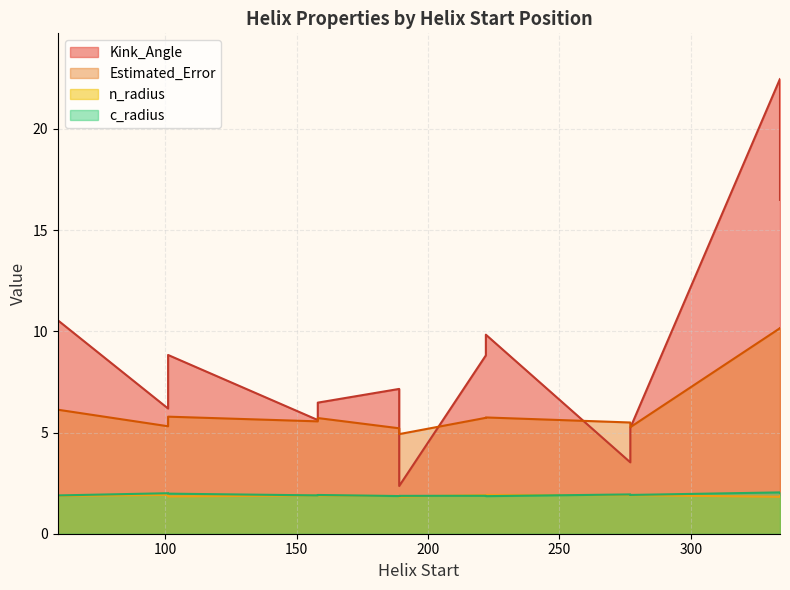

Is it true that c_radius equals 1.9 at 277?

True